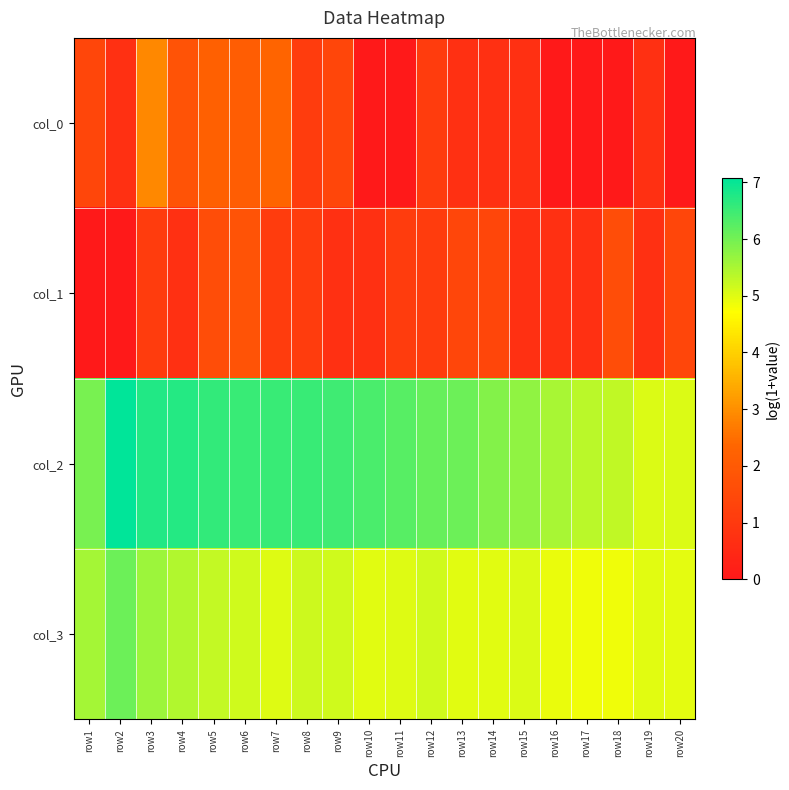

Which category has the lowest value across all series?

row10